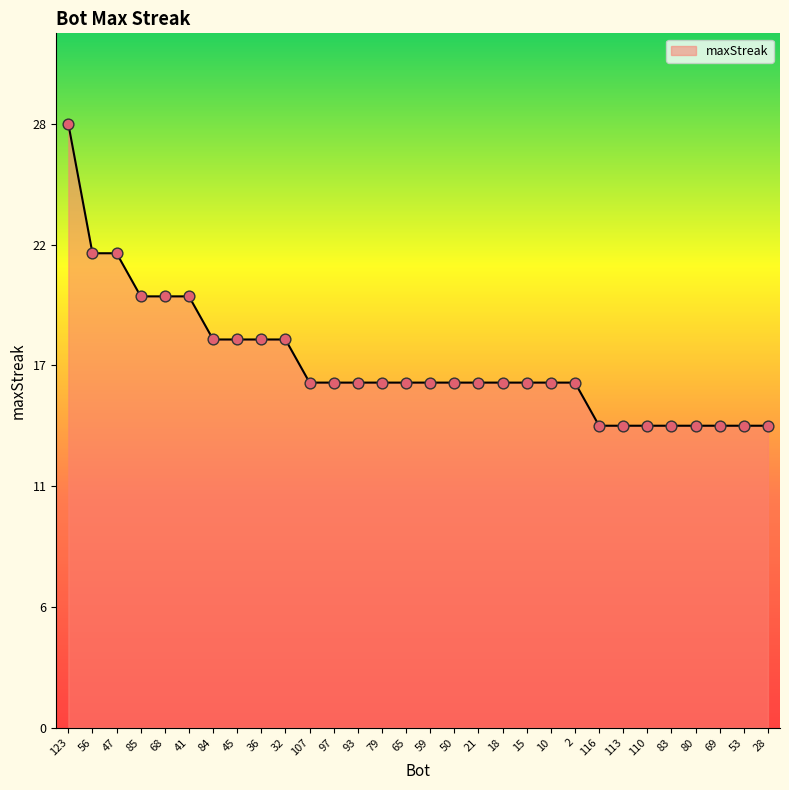

What is the change in value from 68 to 107?

-4